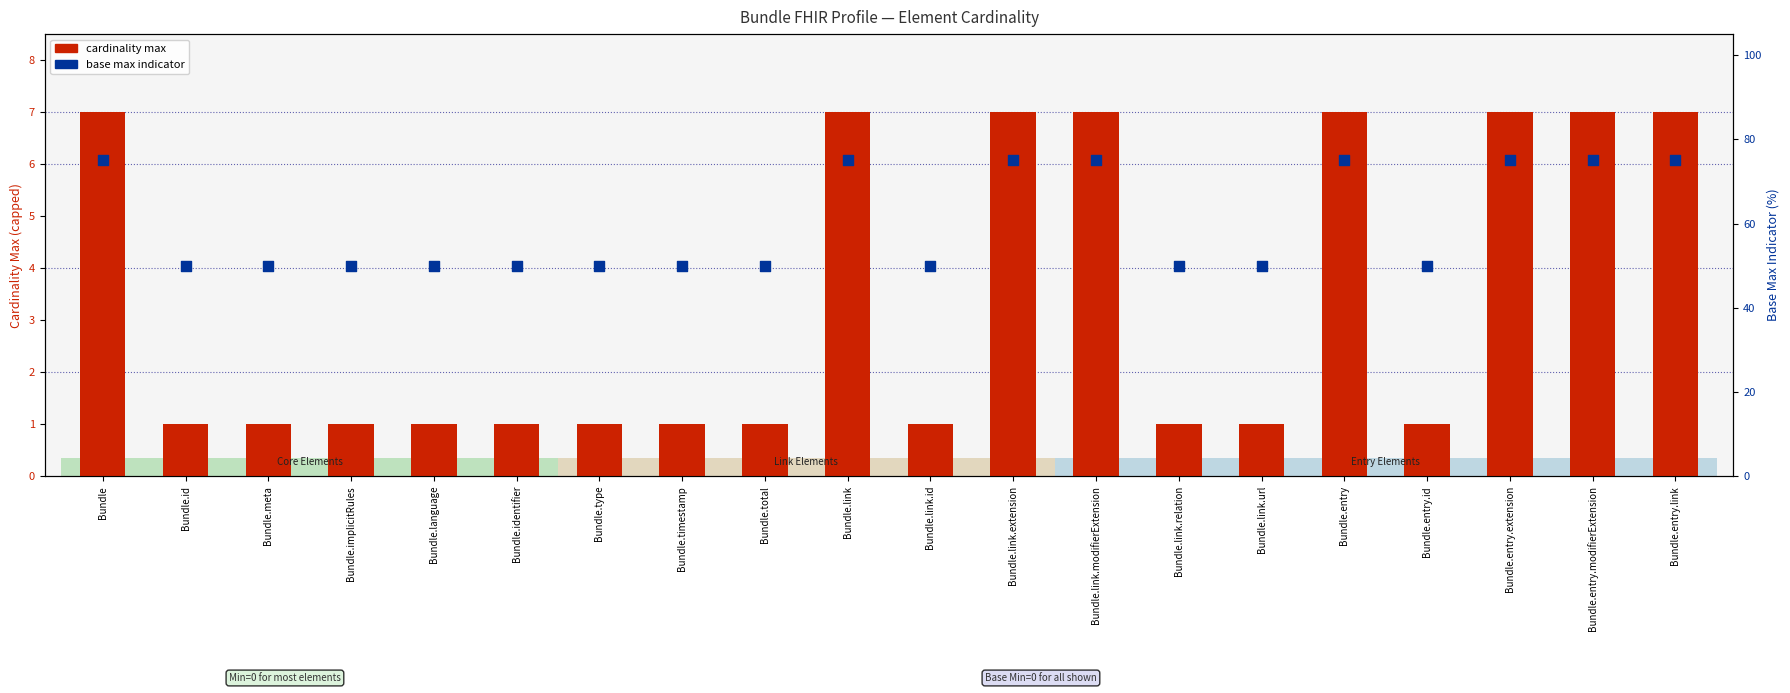

Which series has the largest Y range (max minus min)?

base max indicator